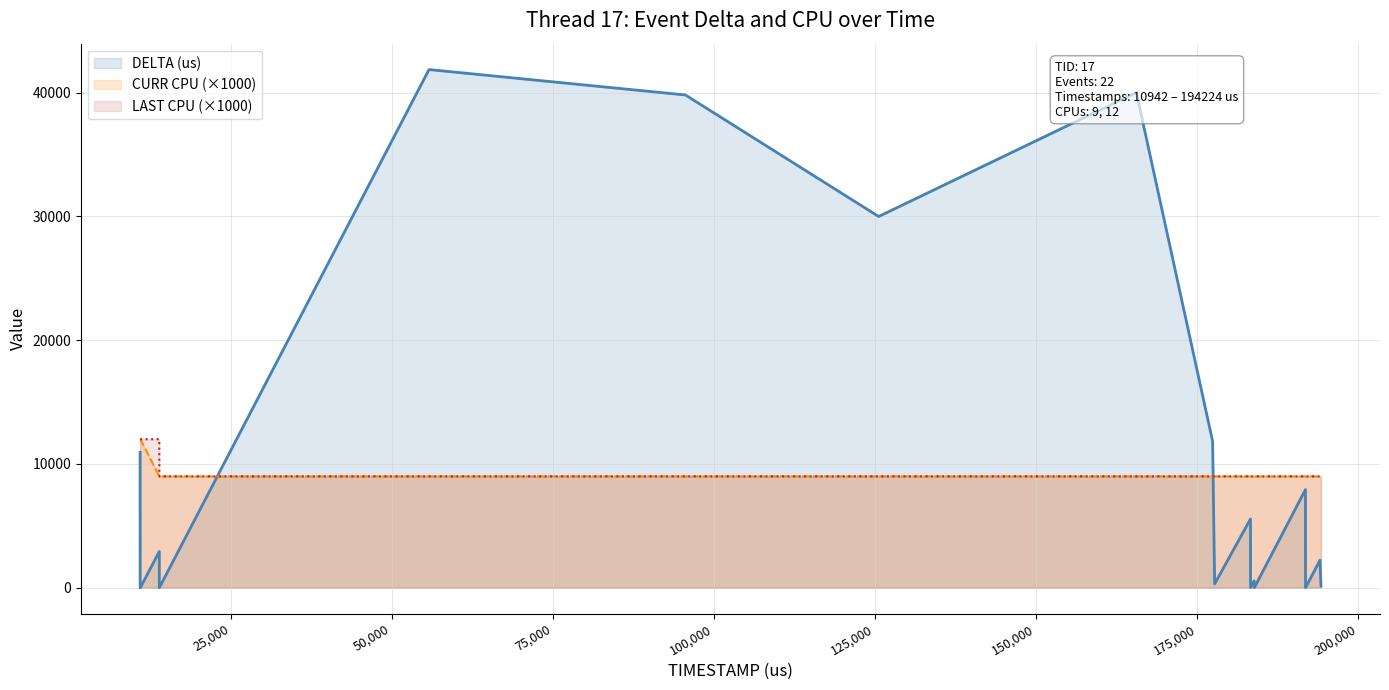

The value of LAST CPU at 55785 is 9000. True or false?

True